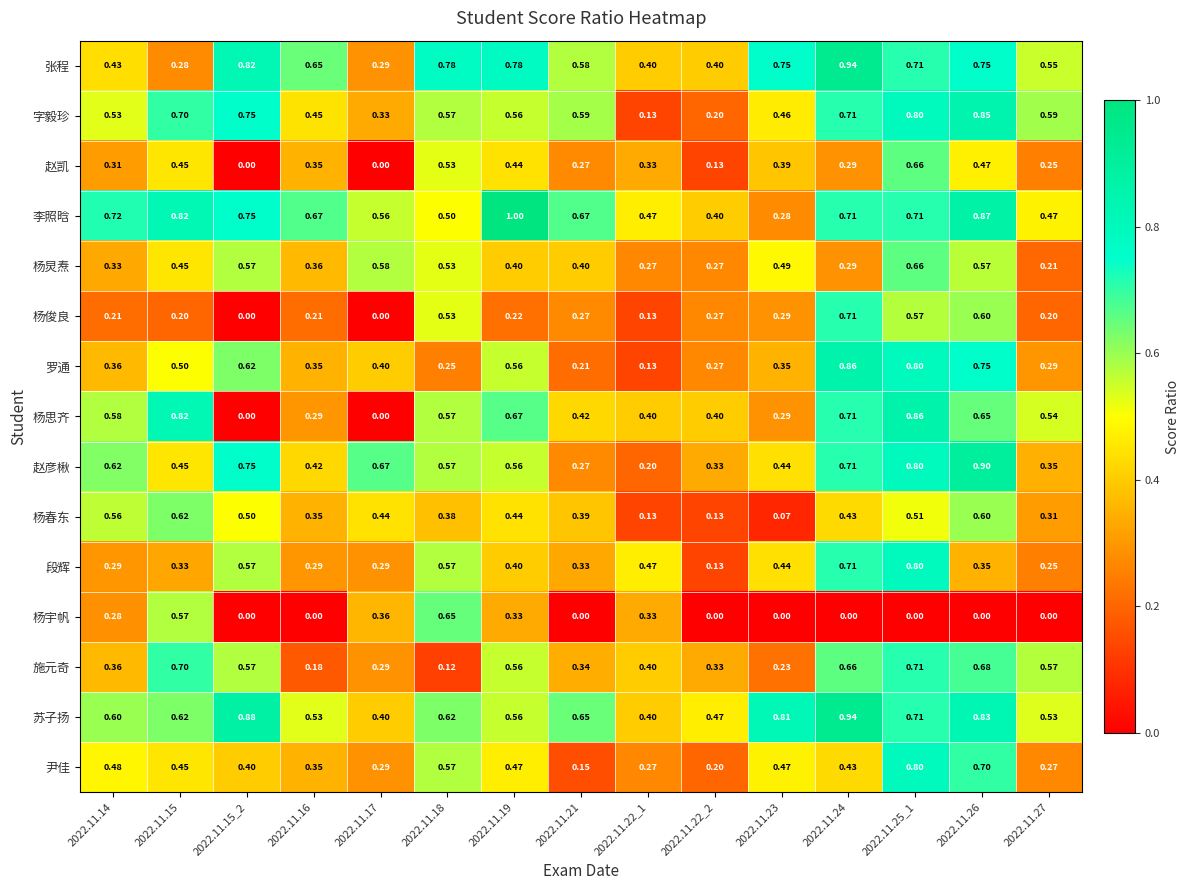

Which series has the largest total across all categories?

李照晗